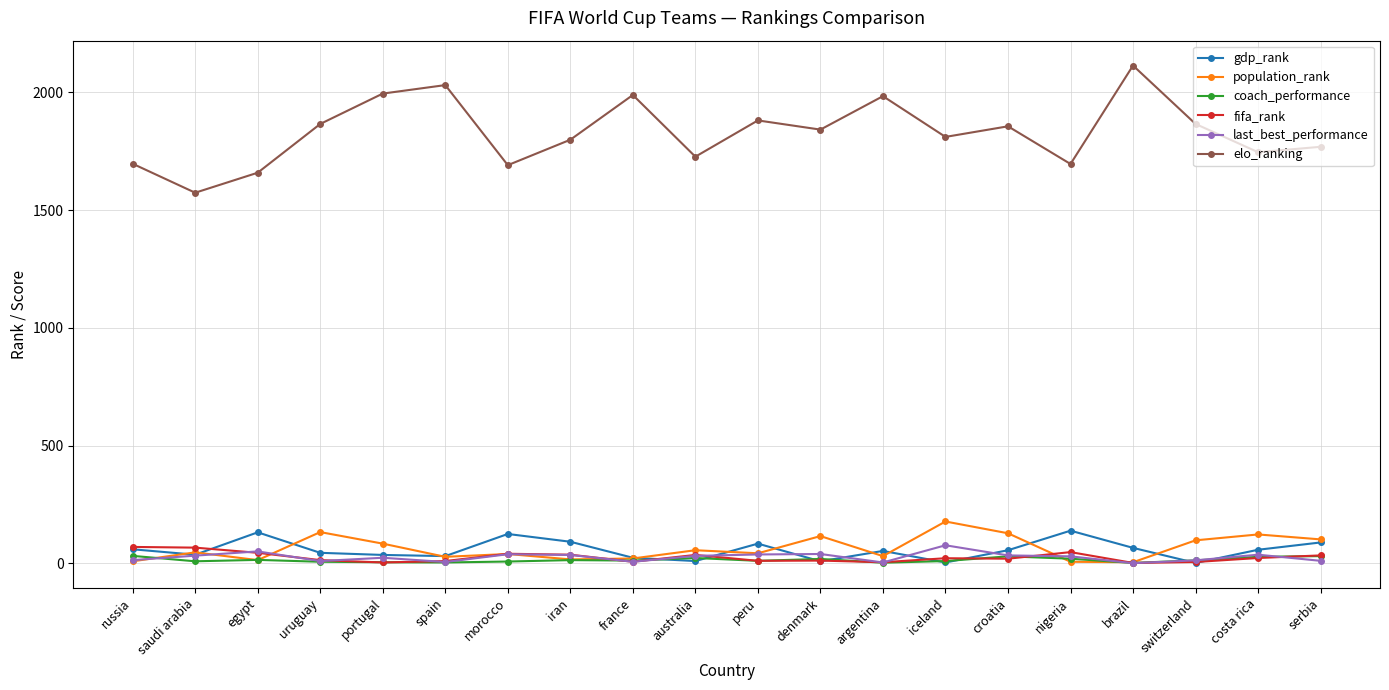

What is the label of the 4th point from the right?

brazil